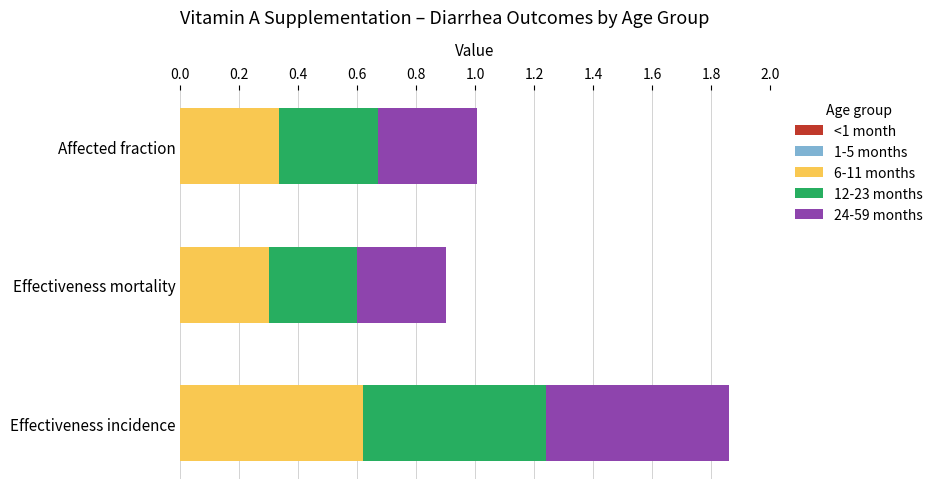

How many 6-11 months values are between 0 and 1?

3